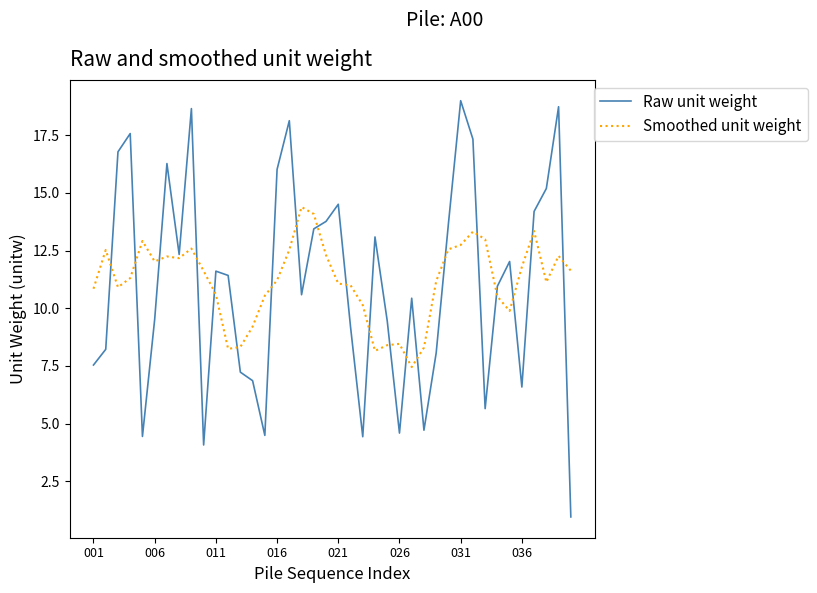

Rank the series by their maximum value, from highest to lowest.

Raw unit weight, Smoothed unit weight